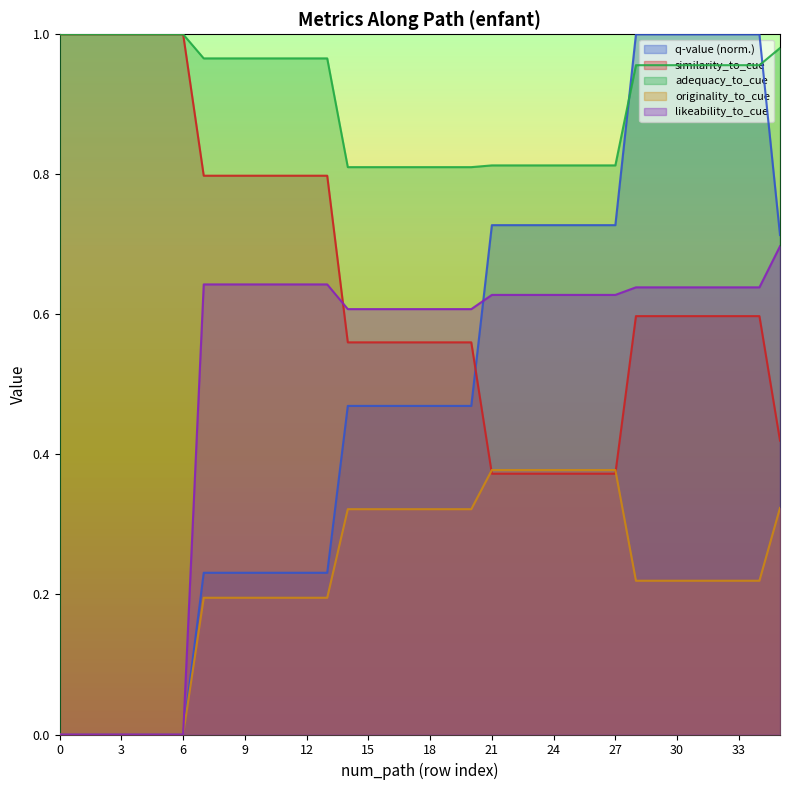

What is the average value of the q-value series?

0.5